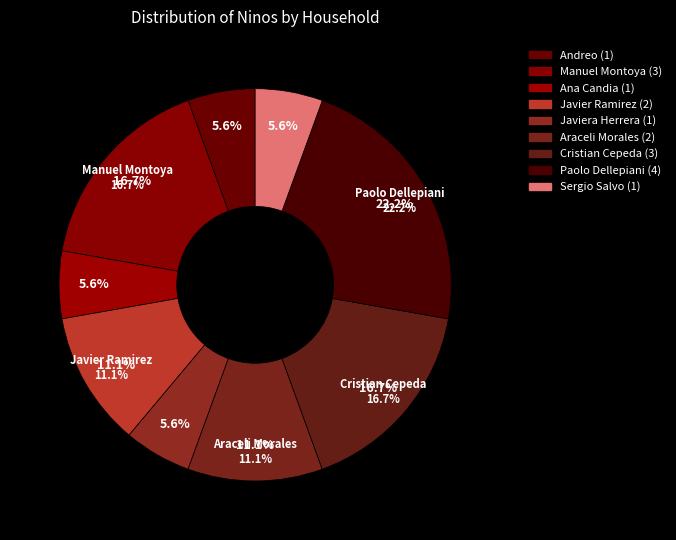

Does Ana Candia represent more than half of the total?

No